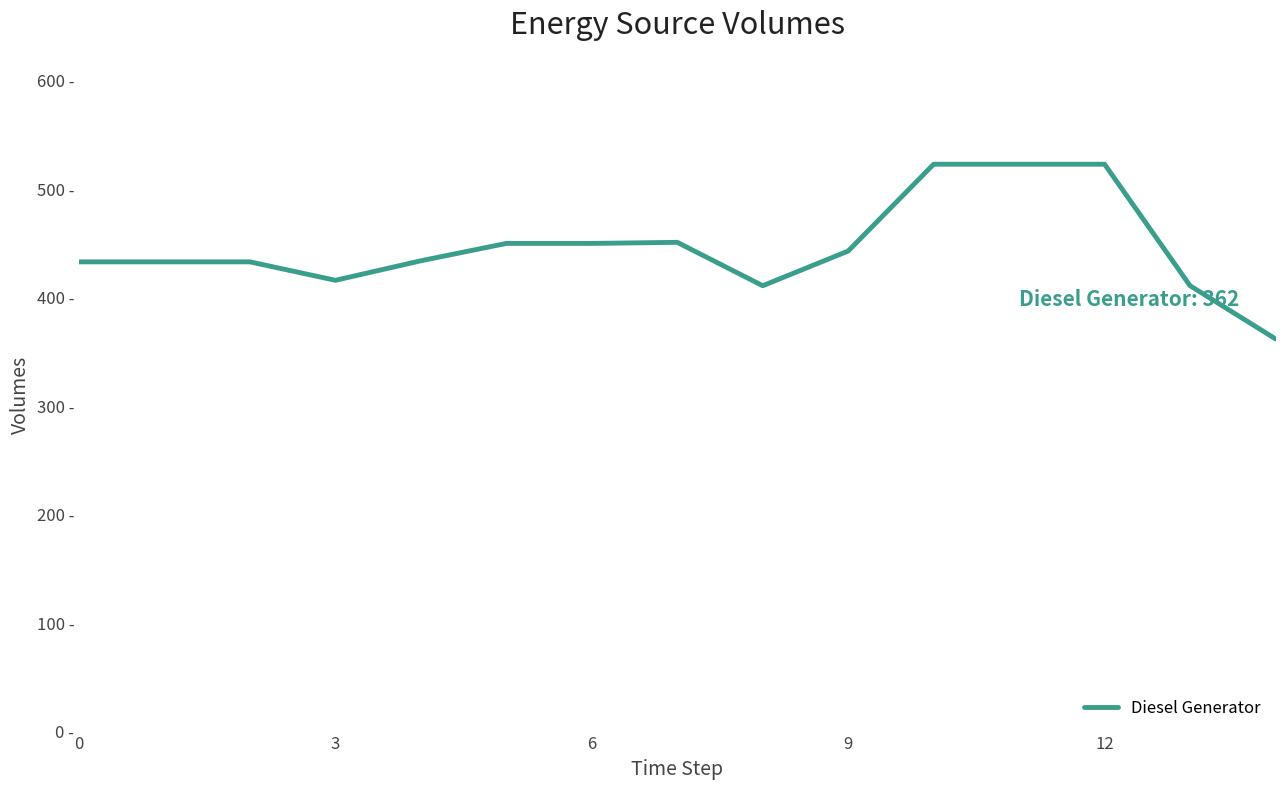

Is this an area chart (filled region under the line)?

No